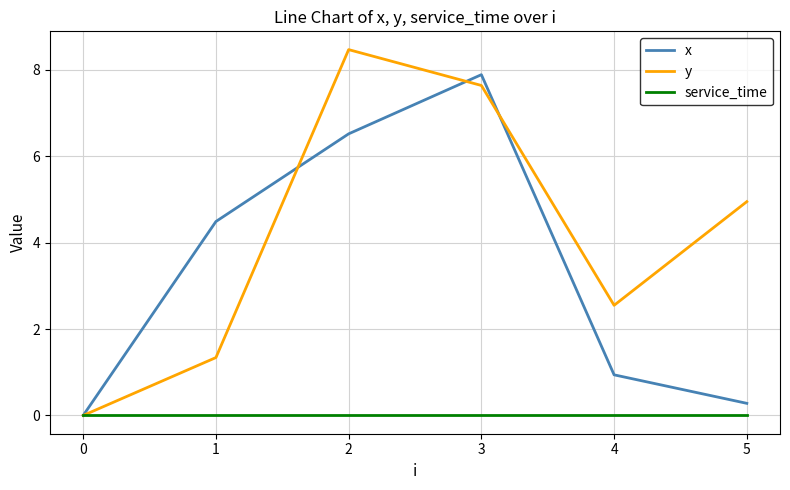

What is the highest value of the x series?

7.9